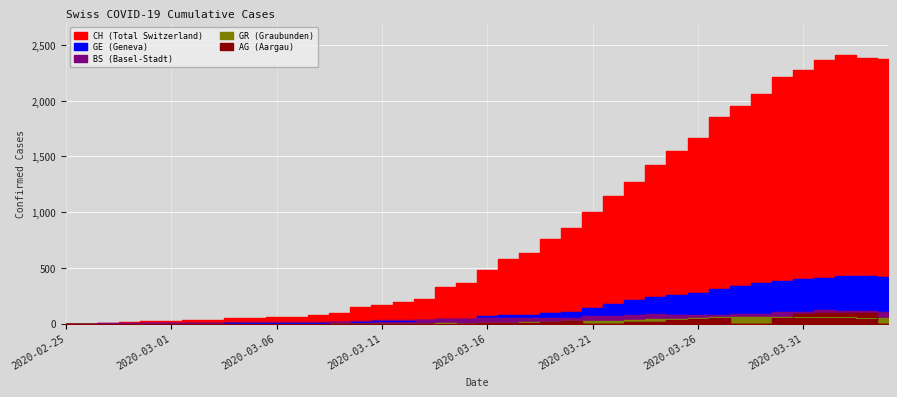

Reading left to right, transcribe all the data shown in this chart.

CH: 0	1	5	17	20	21	30	37	47	51	59	60	74	93	150	165	197	224	330	369	478	578	637	760	857	1000	1149	1274	1422	1549	1670	1852	1950	2062	2215	2277	2361	2410	2386	2370
GE: 0	1	1	2	3	3	3	4	4	5	7	7	9	13	18	20	23	33	43	46	66	75	78	92	109	145	179	214	238	258	272	313	339	365	382	405	406	424	424	421
BS: 0	0	3	3	4	4	7	9	11	12	12	12	13	19	28	33	36	37	40	42	47	52	55	52	52	66	69	77	87	74	76	79	87	90	105	108	119	115	112	108
GR: 0	0	0	0	0	0	0	0	0	0	0	0	0	0	0	0	0	0	6	0	9	9	13	18	24	24	27	29	43	45	52	58	63	63	58	58	59	60	51	52
AG: 0	0	0	0	0	0	0	0	0	0	0	0	0	0	0	0	1	0	0	0	2	2	6	17	25	0	0	13	15	33	38	50	0	0	50	85	94	96	100	0